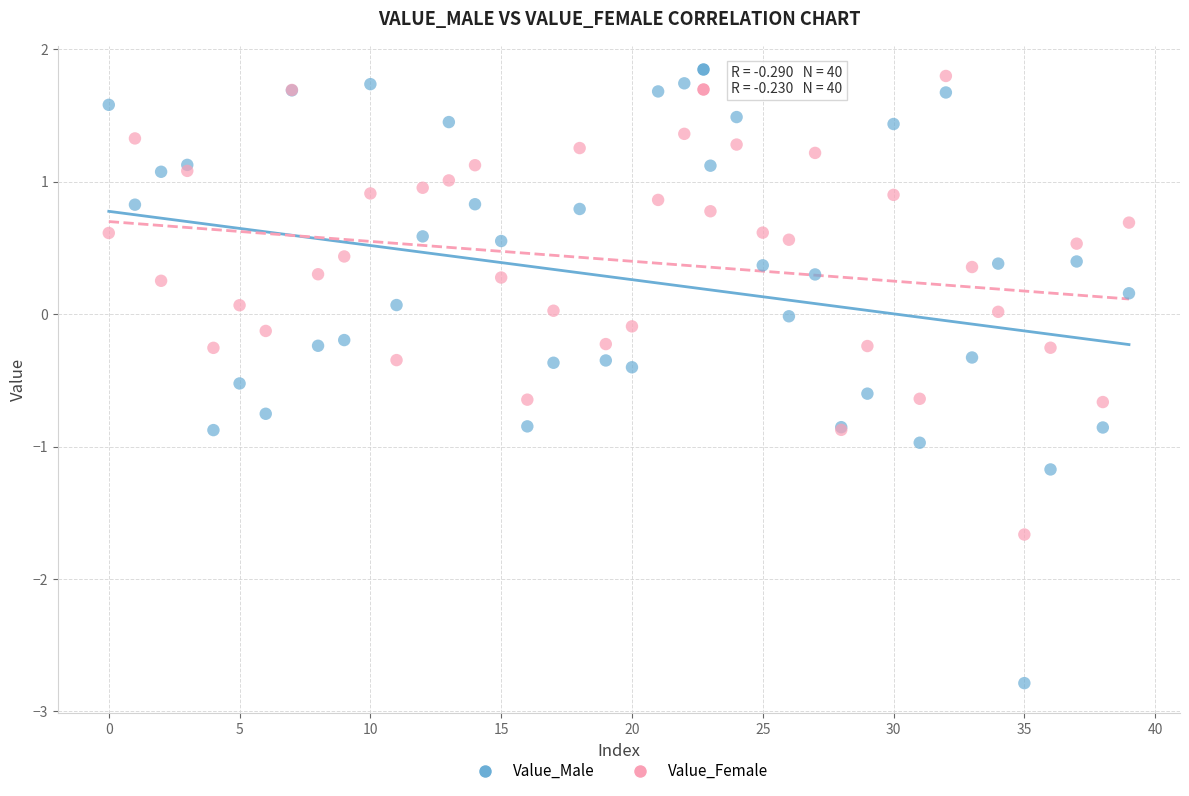

Which series contains the lowest Y value?

Value_Male